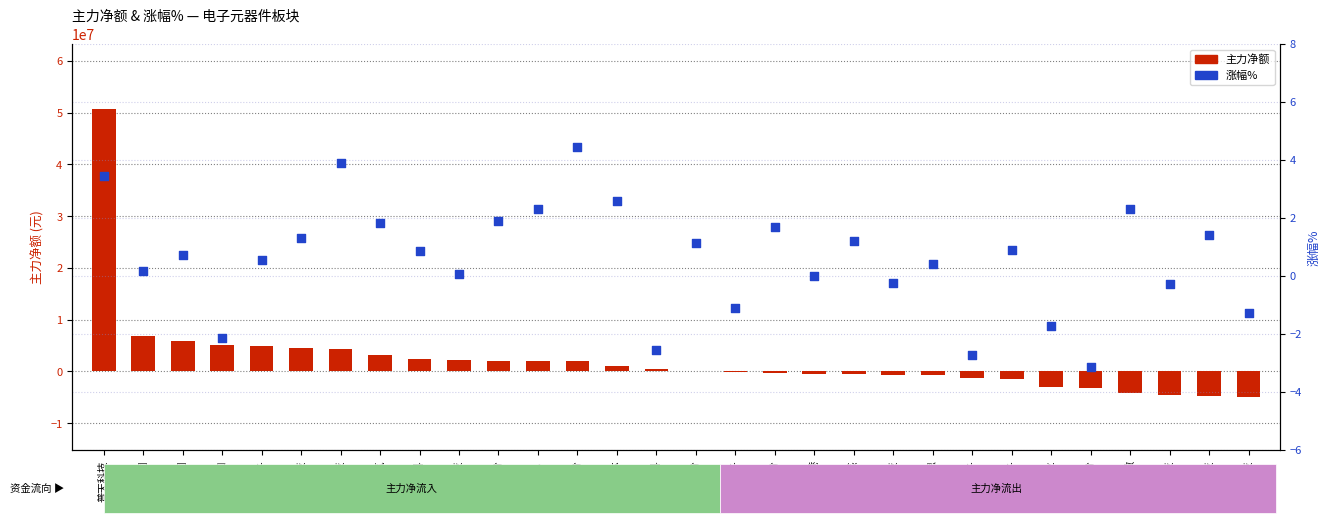

At how many categories does at least one series exceed -2397795?

30